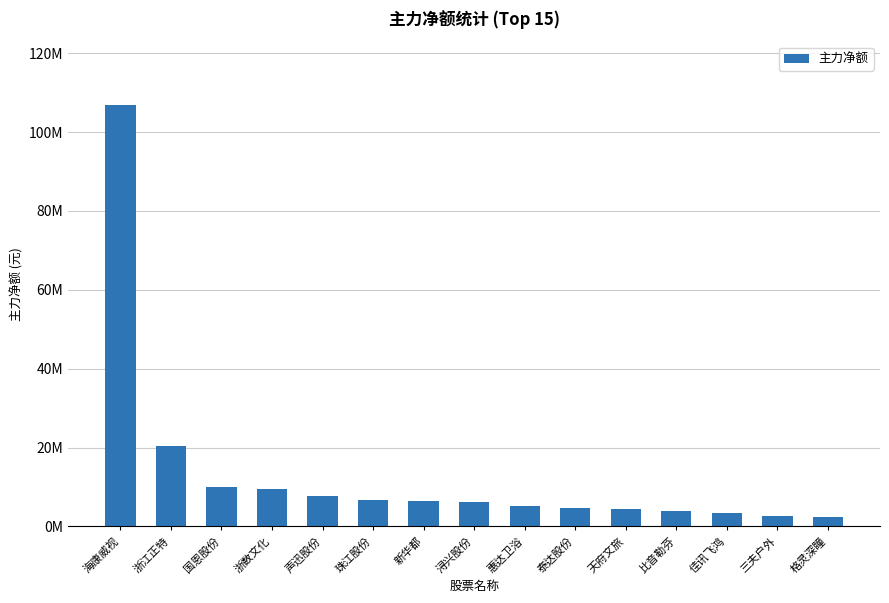

Are the bars horizontal?

No